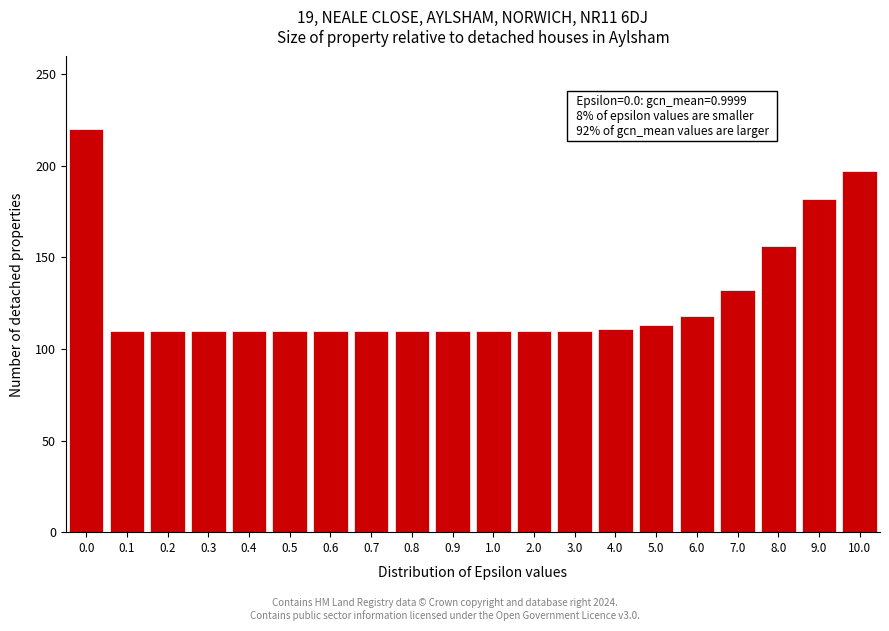

What is the sum of the values at 5.0 and 7.0?

245